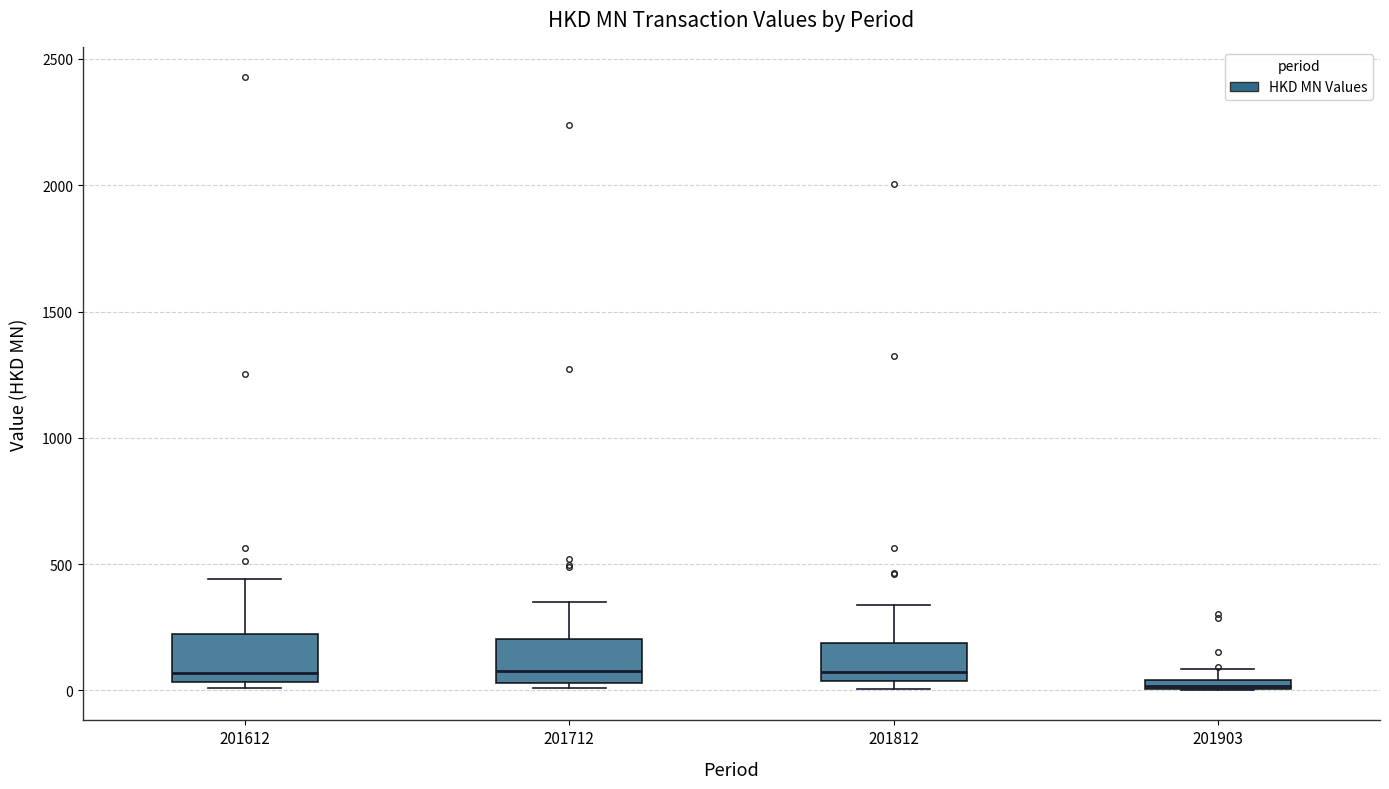

Where does the upper whisker of the box at x = 201712 end on the y-axis? The values are not printed on the chart, so give them approximately, as read against the axis.

350